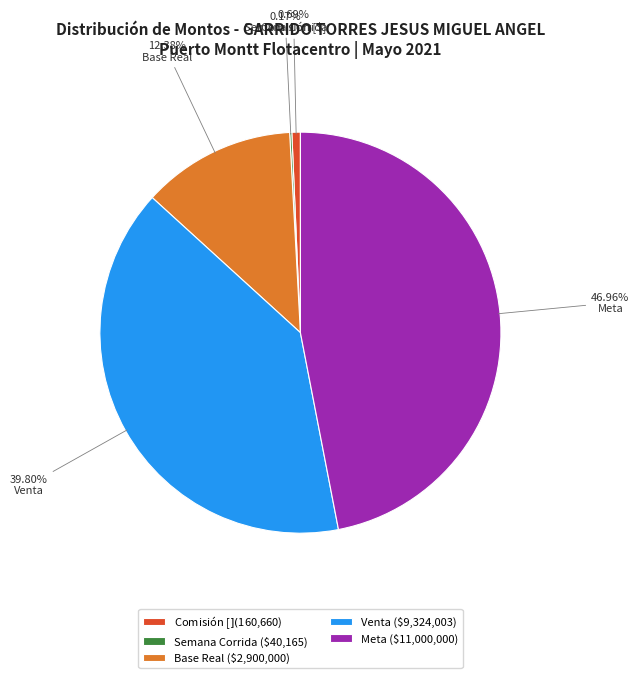

Which has a higher value, Venta or Base Real?

Venta